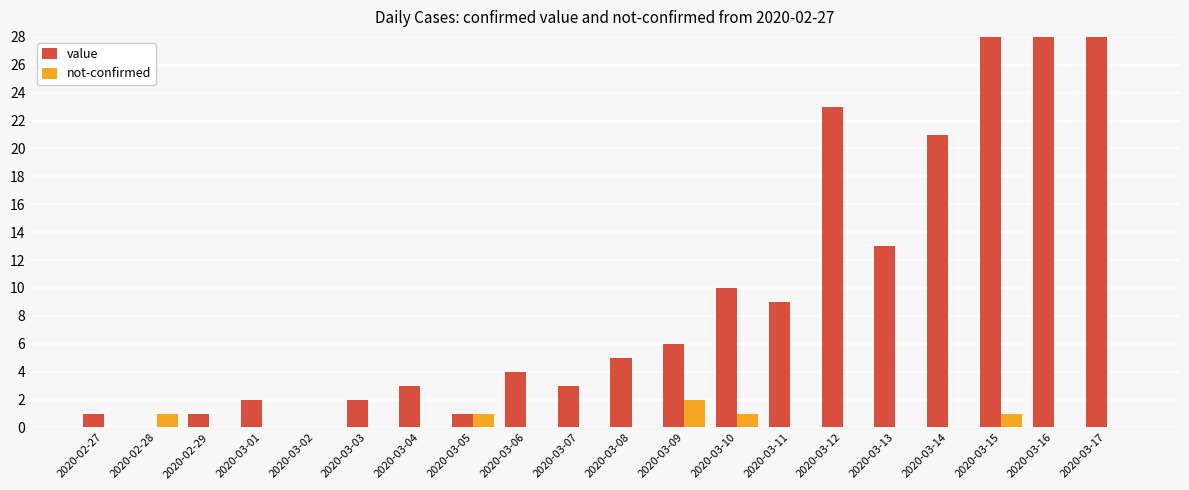

Rank the categories by value value from highest to lowest.

2020-03-17, 2020-03-16, 2020-03-15, 2020-03-12, 2020-03-14, 2020-03-13, 2020-03-10, 2020-03-11, 2020-03-09, 2020-03-08, 2020-03-06, 2020-03-04, 2020-03-07, 2020-03-01, 2020-03-03, 2020-02-27, 2020-02-29, 2020-03-05, 2020-02-28, 2020-03-02